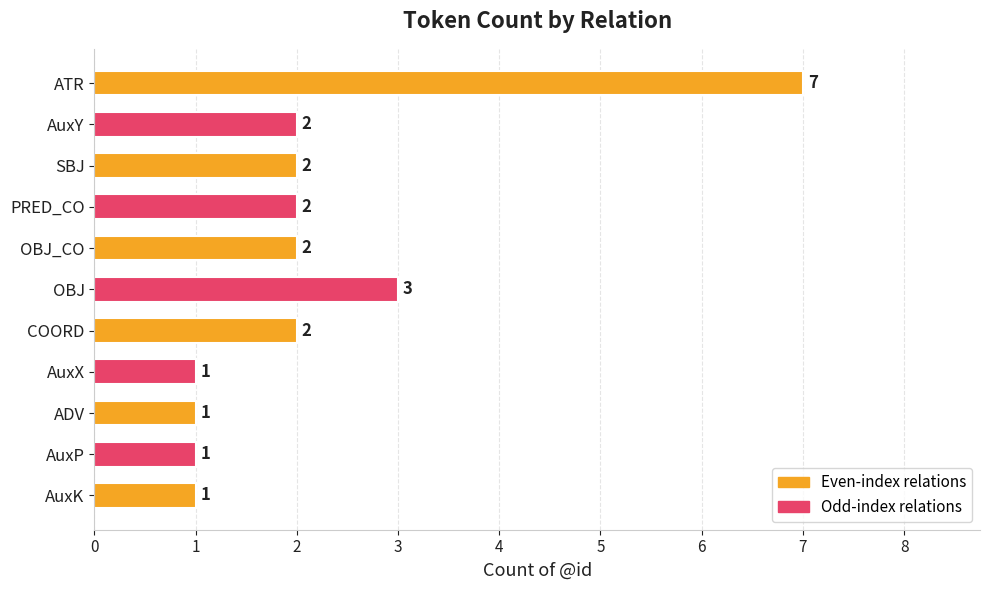

What is the label of the 4th bar from the bottom?

AuxX